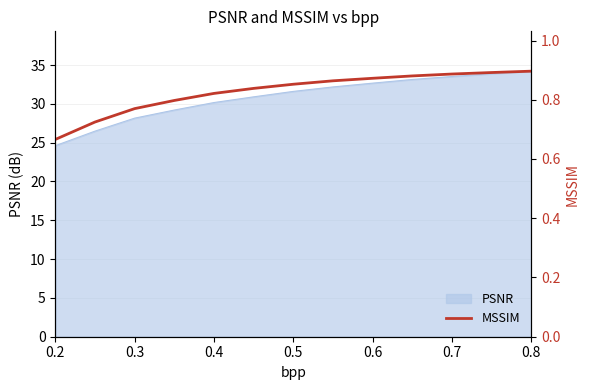

What is the highest value of the PSNR series?

34.2